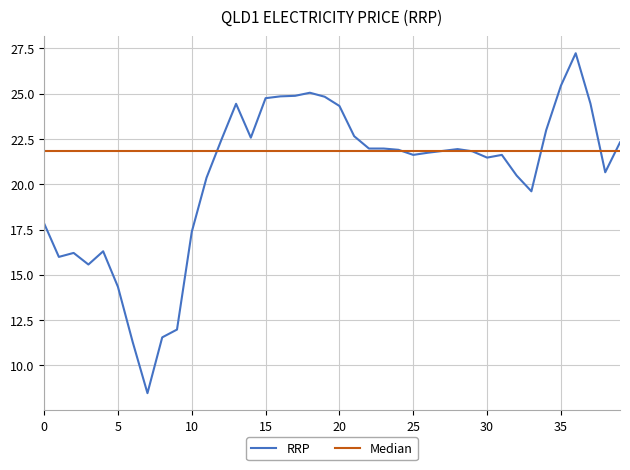

What is the minimum value for Median?

21.8